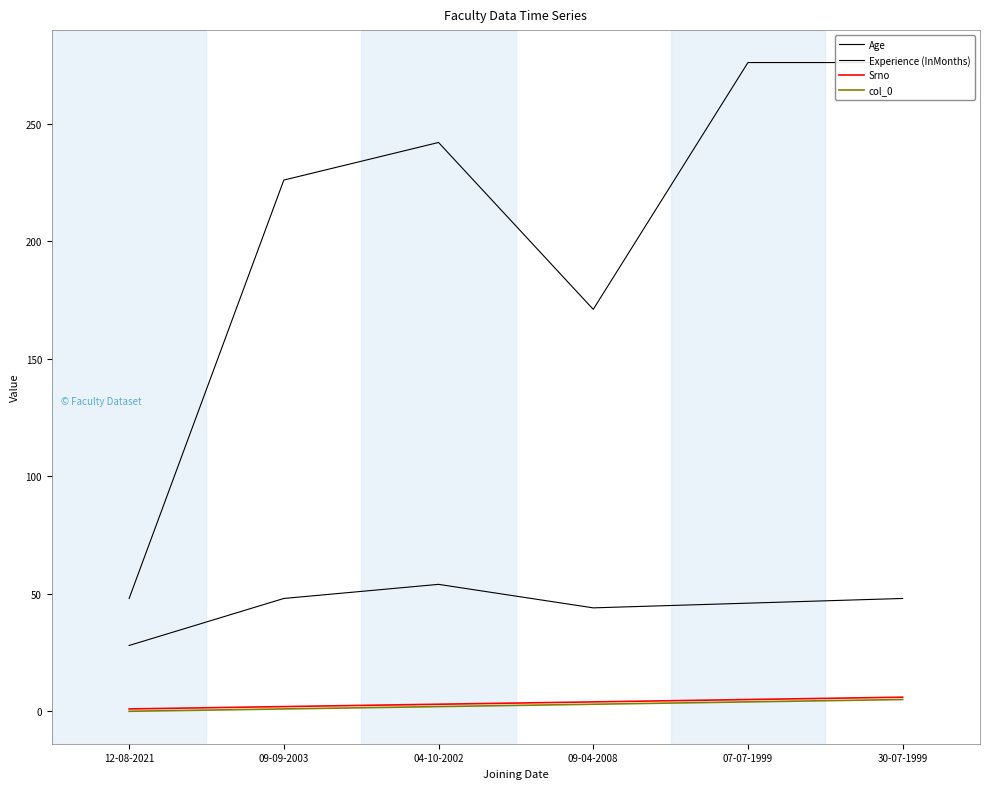

Rank the series at 12-08-2021 from lowest to highest value.

col_0, Srno, Age, Experience (InMonths)